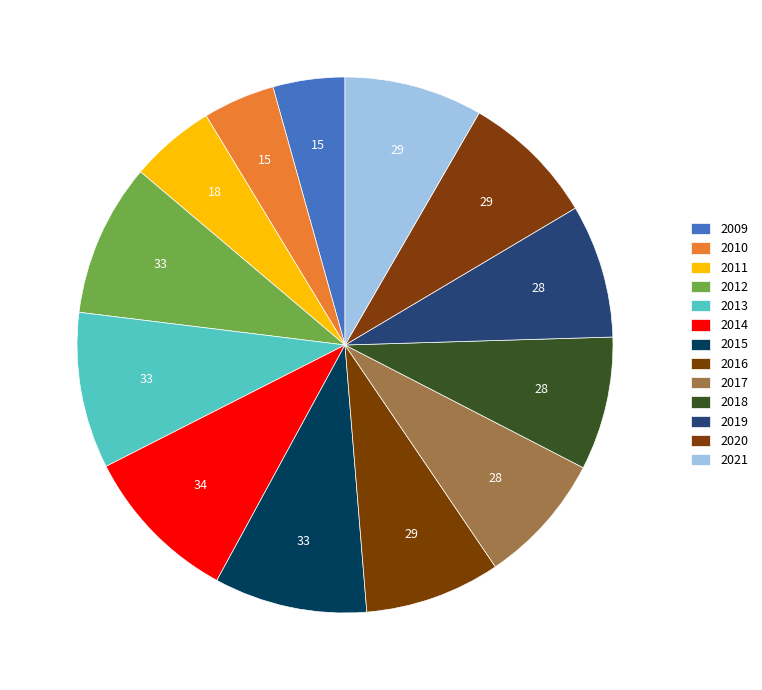

How much of the chart is everything except 2012?

90.8%